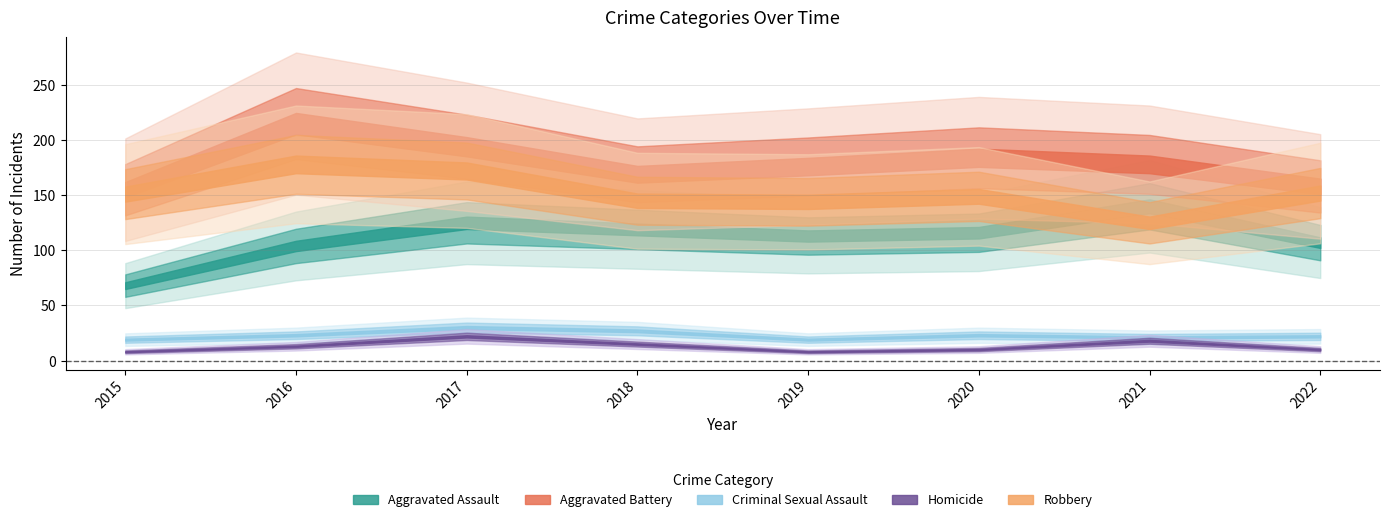

At which category does Robbery reach its first local peak?

2016